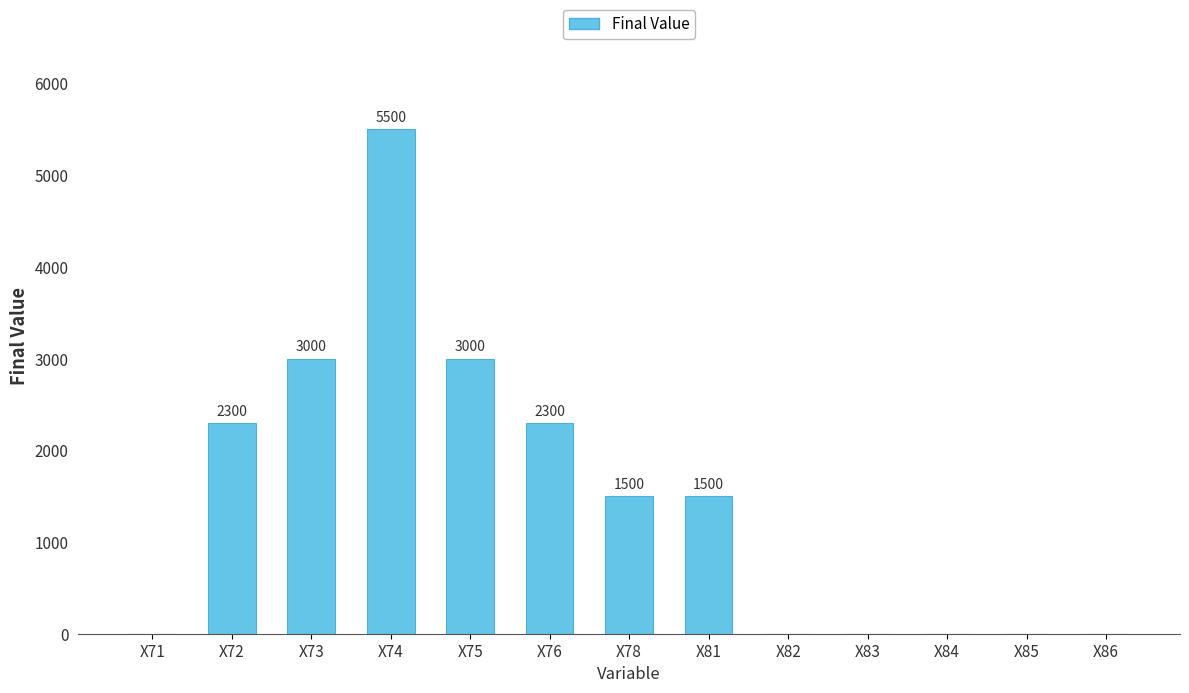

Reading left to right, list all the values displayed in this chart.

0	2300	3000	5500	3000	2300	1500	1500	0	0	0	0	0